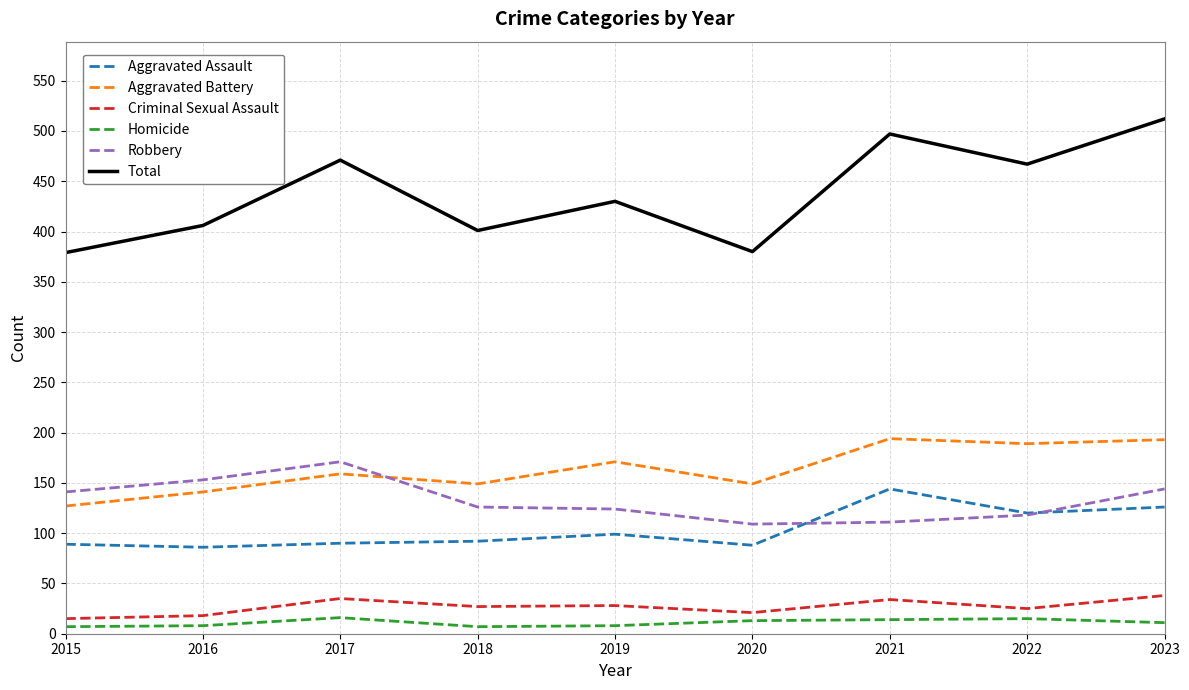

What value does the Homicide series have at 2022?

15